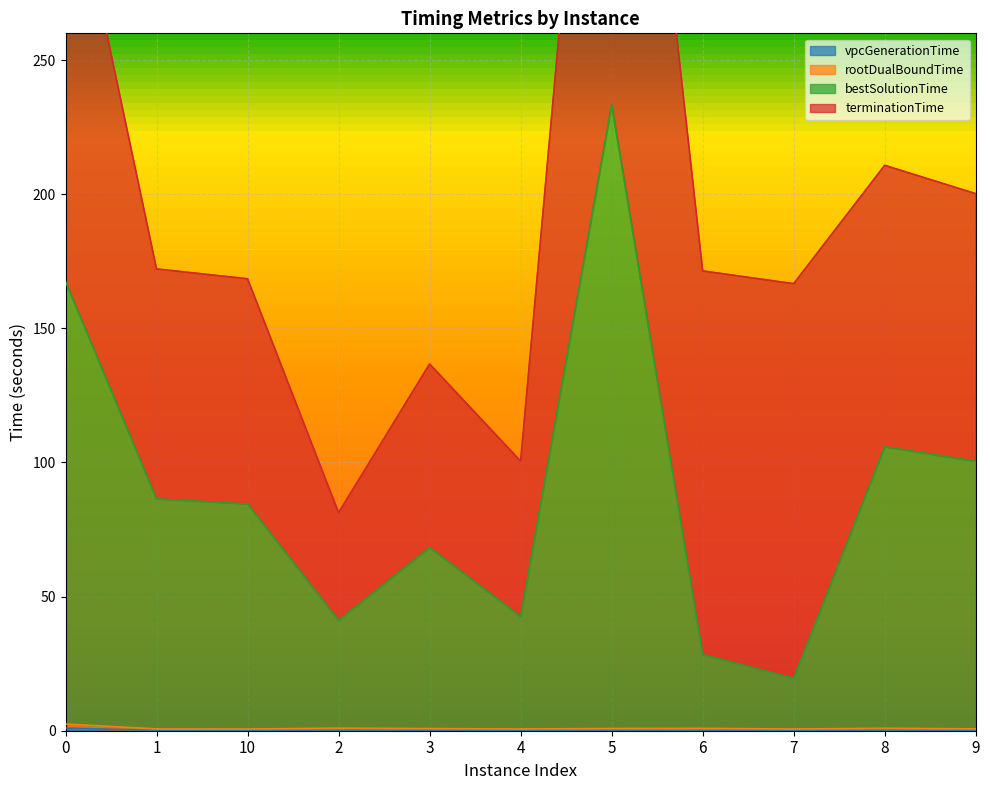

True or false: vpcGenerationTime and bestSolutionTime cross at least once.

False